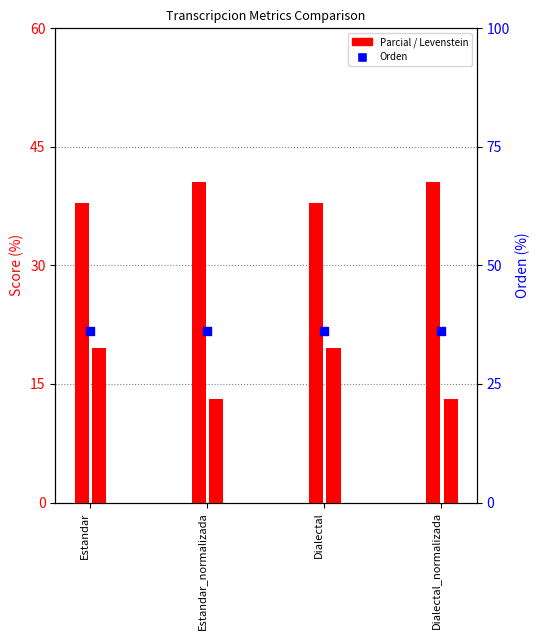

At which category is the sum across all series the highest?

Estandar